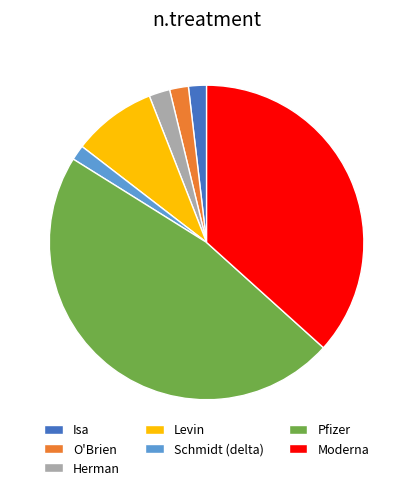

The Moderna slice represents 50% of the pie. True or false?

False